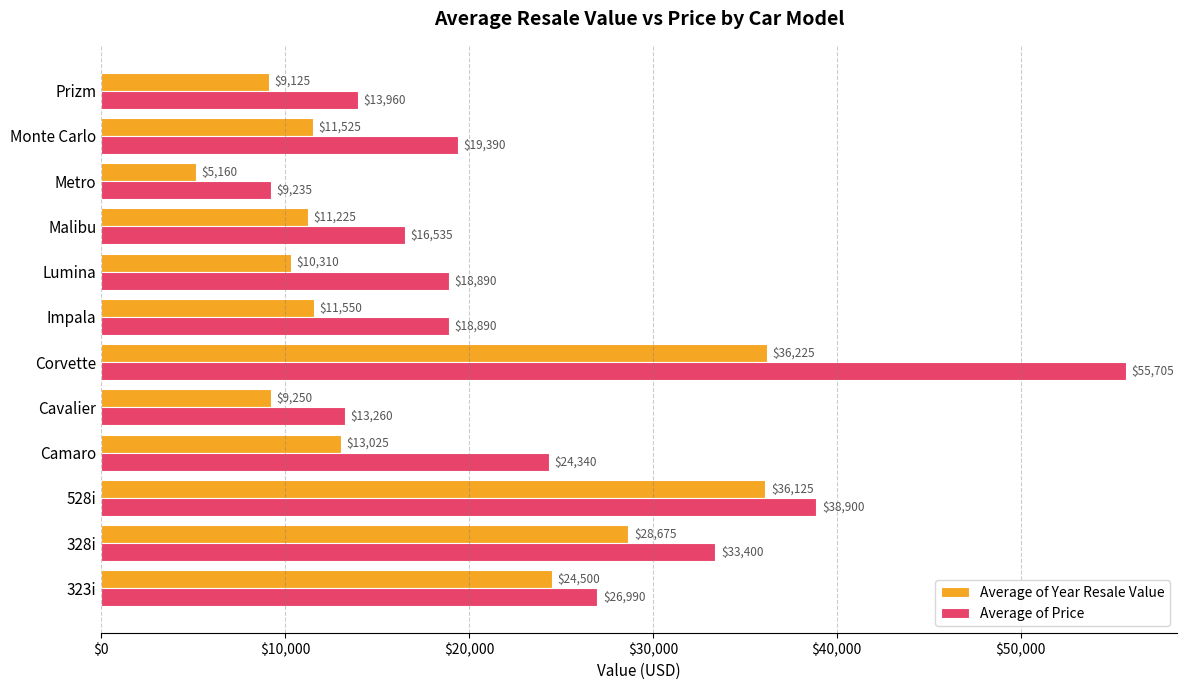

Which category has the highest value across all series?

Corvette